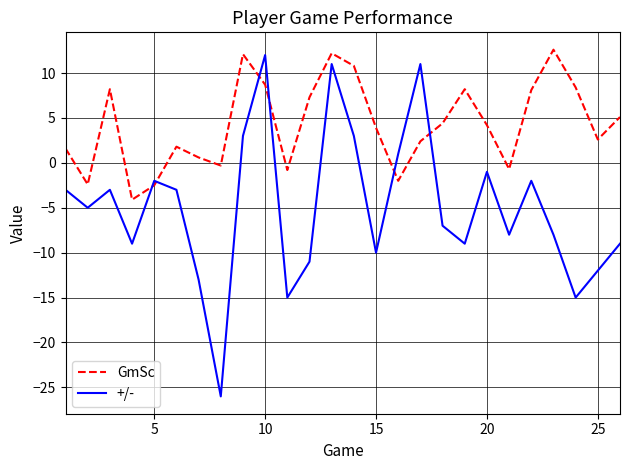

After their last crossing, which series has the higher values: +/- or GmSc?

GmSc